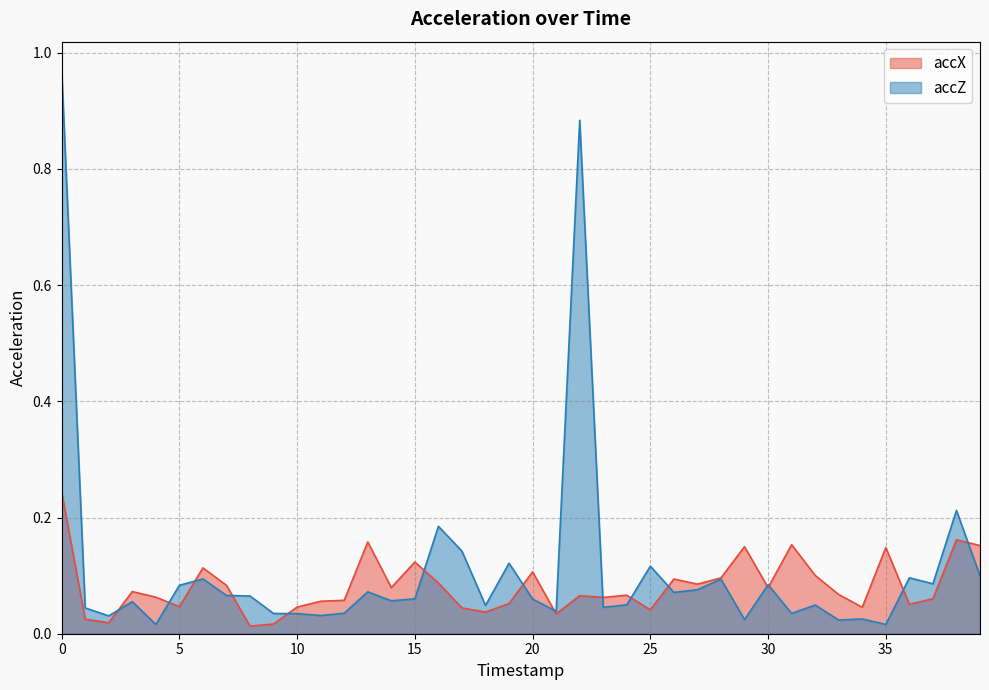

Is the value of accX at 25 greater than the value of accZ at 29?

Yes